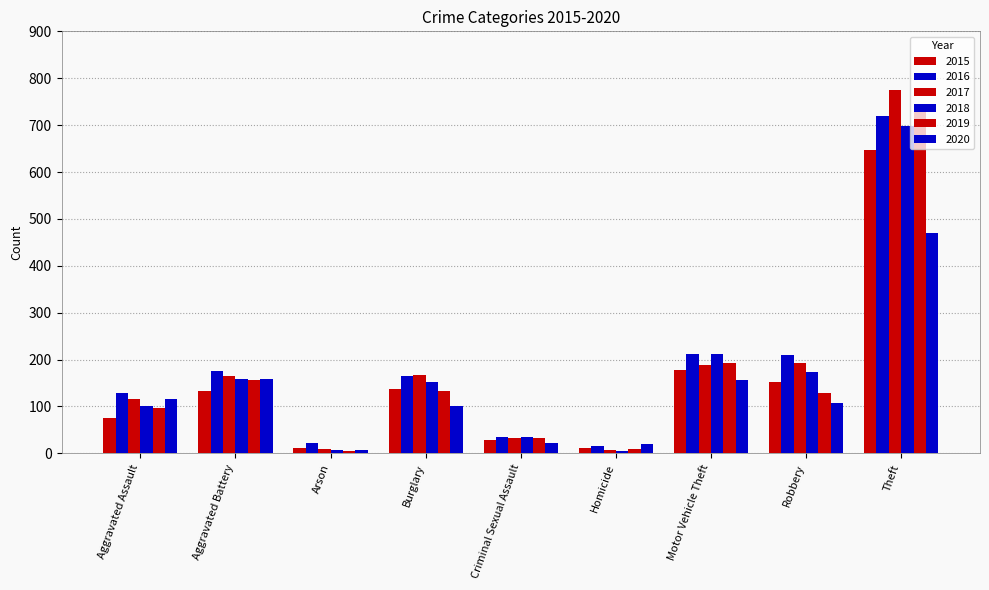

How many values in the 2016 series are below 166?

4